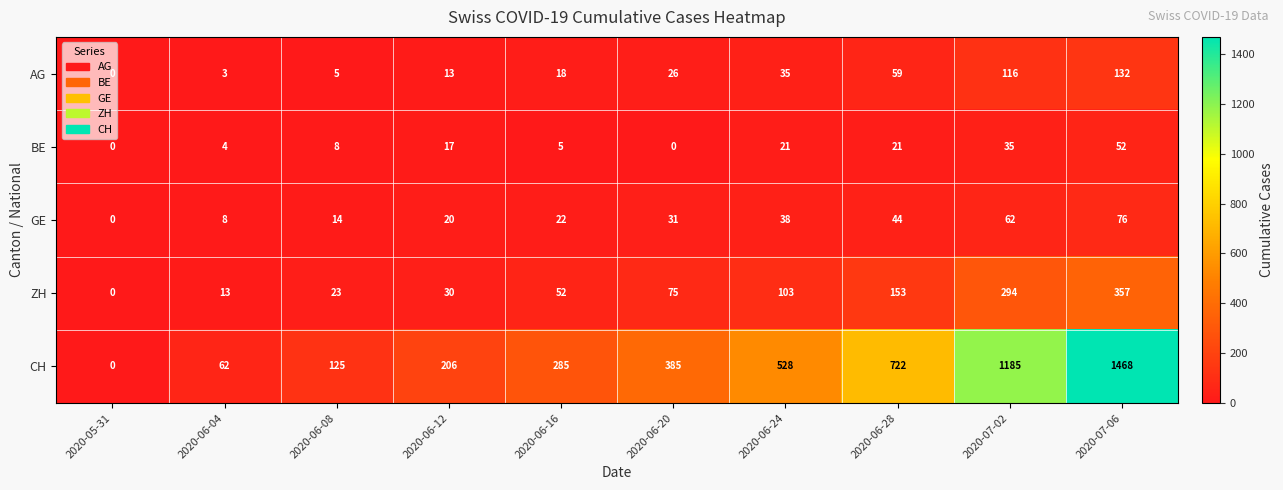

Which label corresponds to the largest value in the chart?

2020-07-06